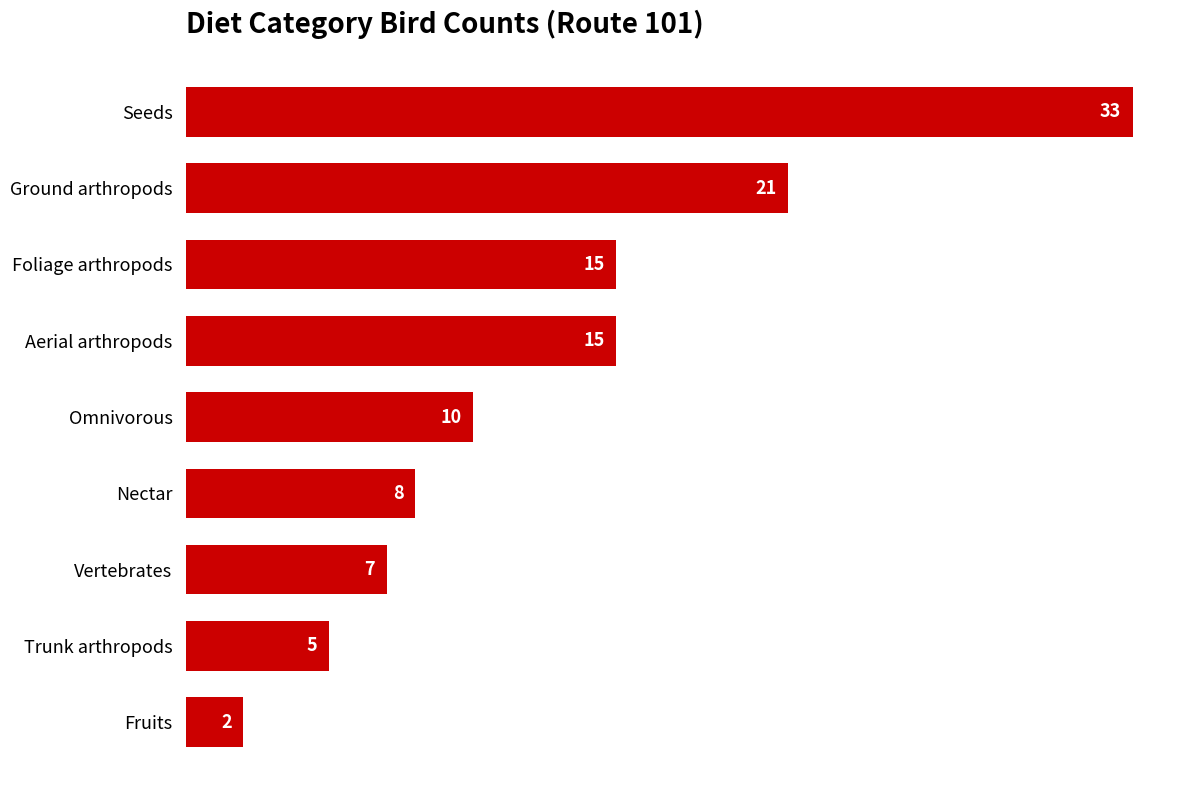

Reading bottom to top, transcribe all the data shown in this chart.

2	5	7	8	10	15	15	21	33